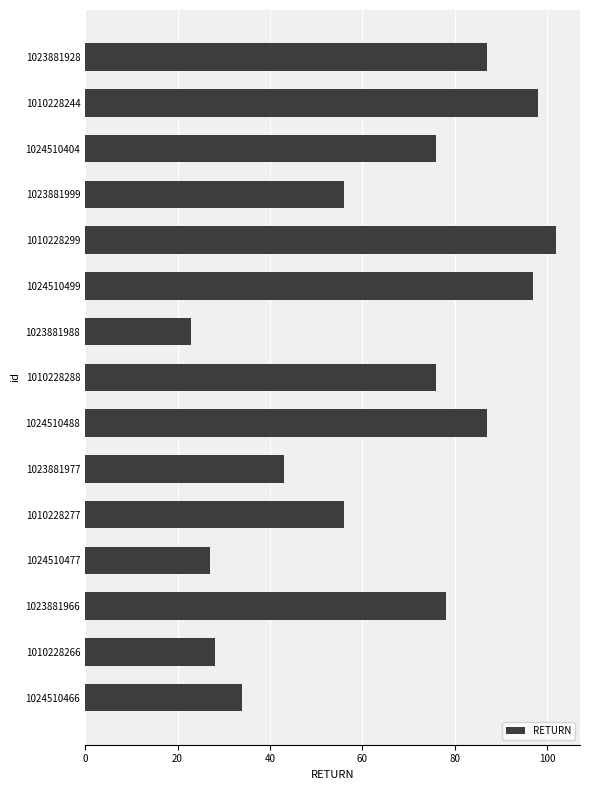

What is the smallest value displayed?

23